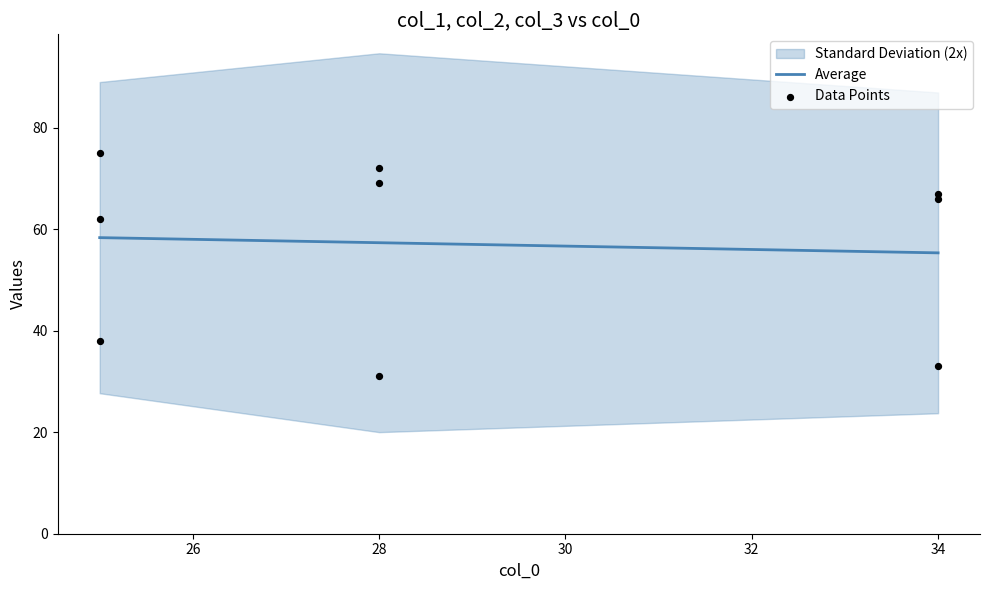

The Average series shows 89.7 at 28. True or false?

False